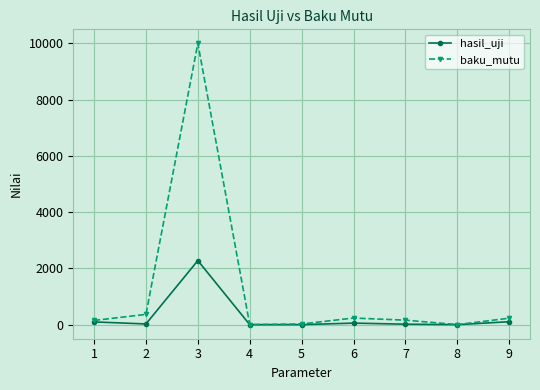

Where is the first local maximum for hasil_uji?

3